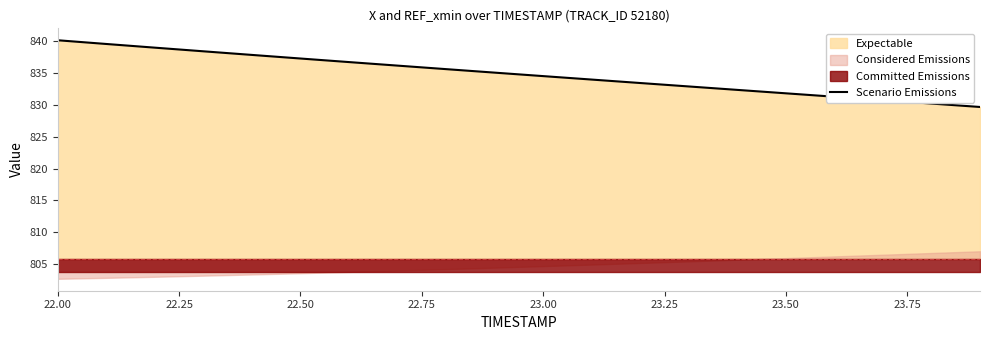

What is the label of the 17th point from the right?

22.75